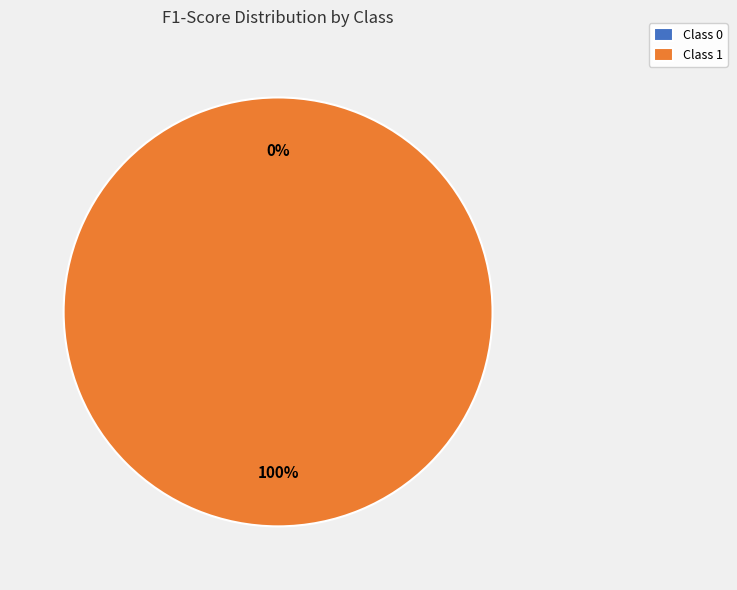

Combined, do 1 and 0 account for over 50%?

Yes